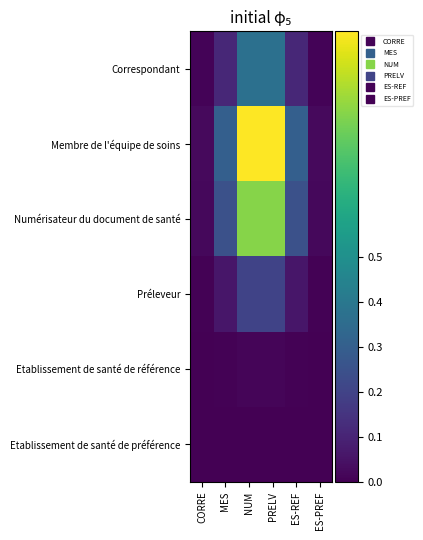

How many categories are shown in the chart?

6